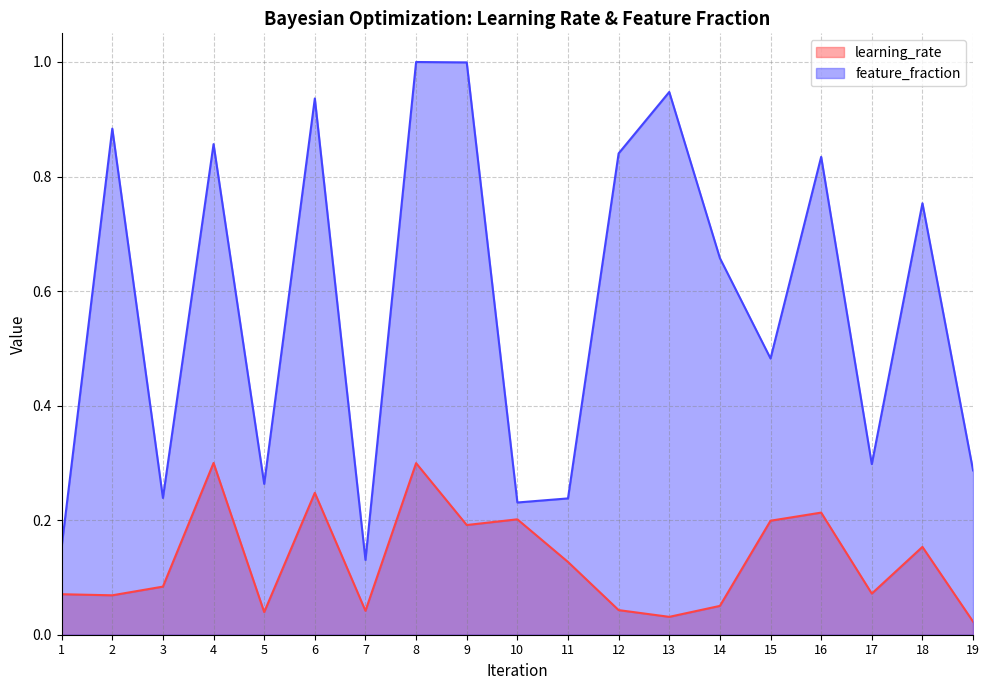

True or false: learning_rate and feature_fraction intersect in this chart.

False